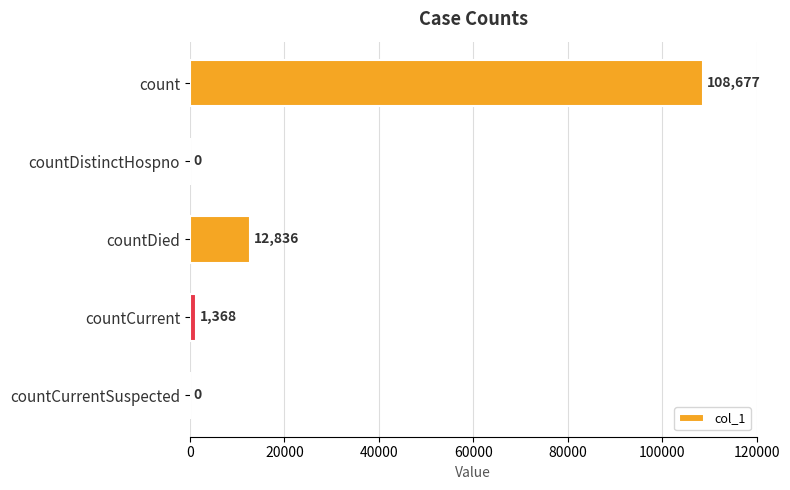

Which has a higher value, countDied or count?

count